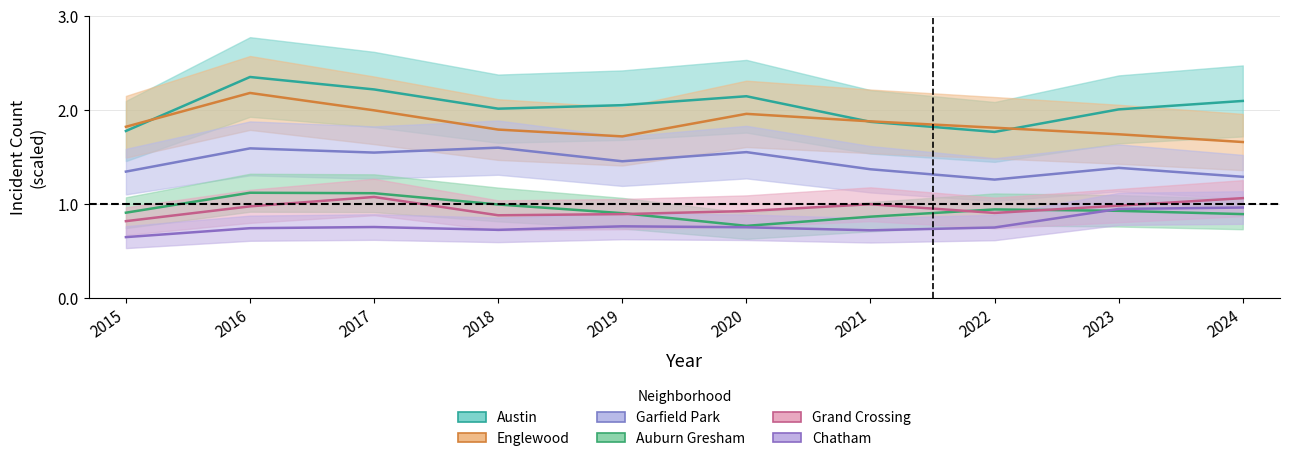

True or false: Austin and Grand Crossing cross at least once.

False